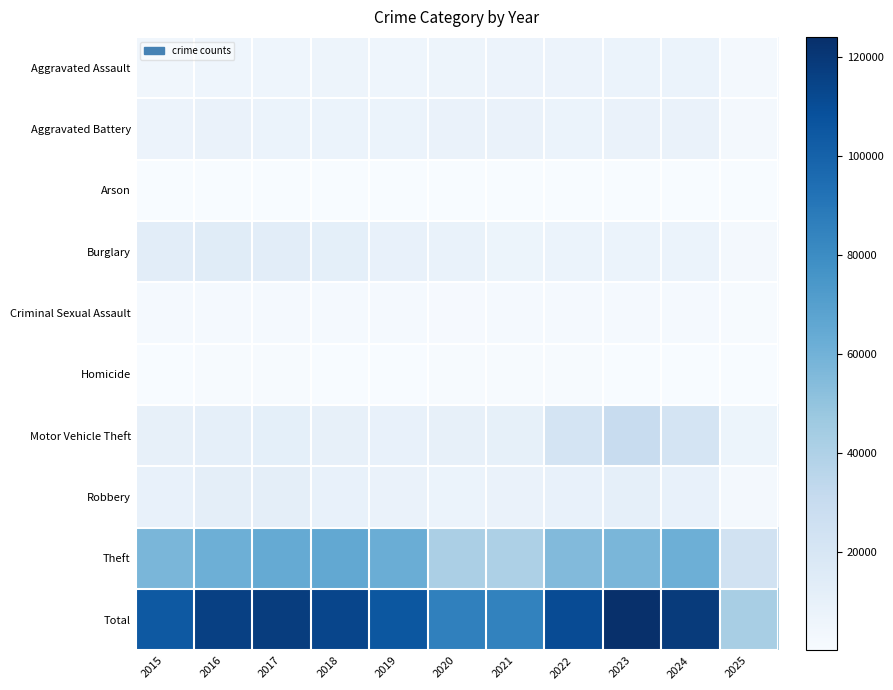

Which series has the largest total across all categories?

Total